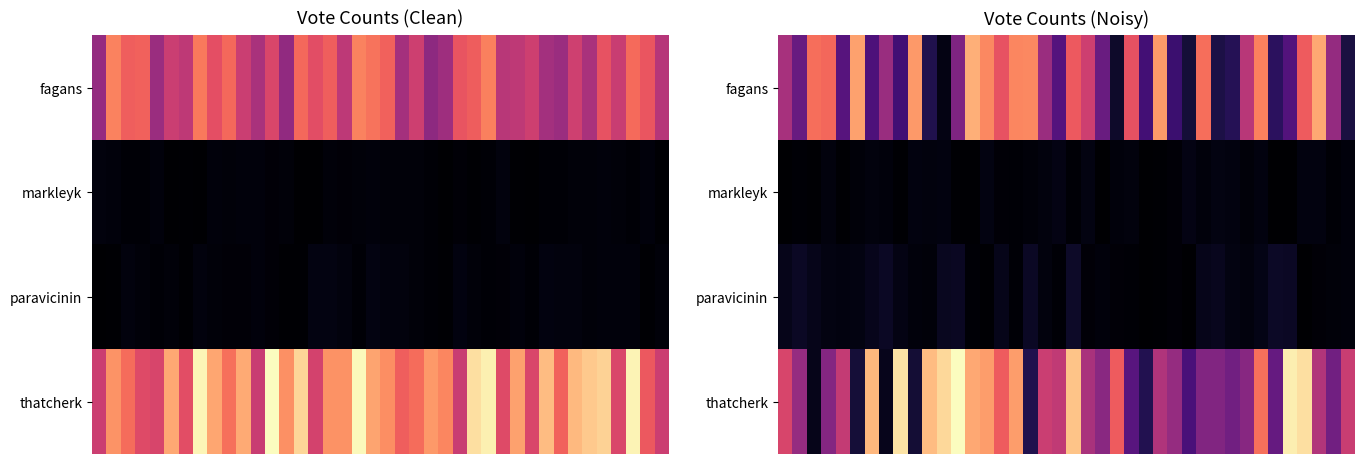

What is the total value across all series at 22?

40707.5